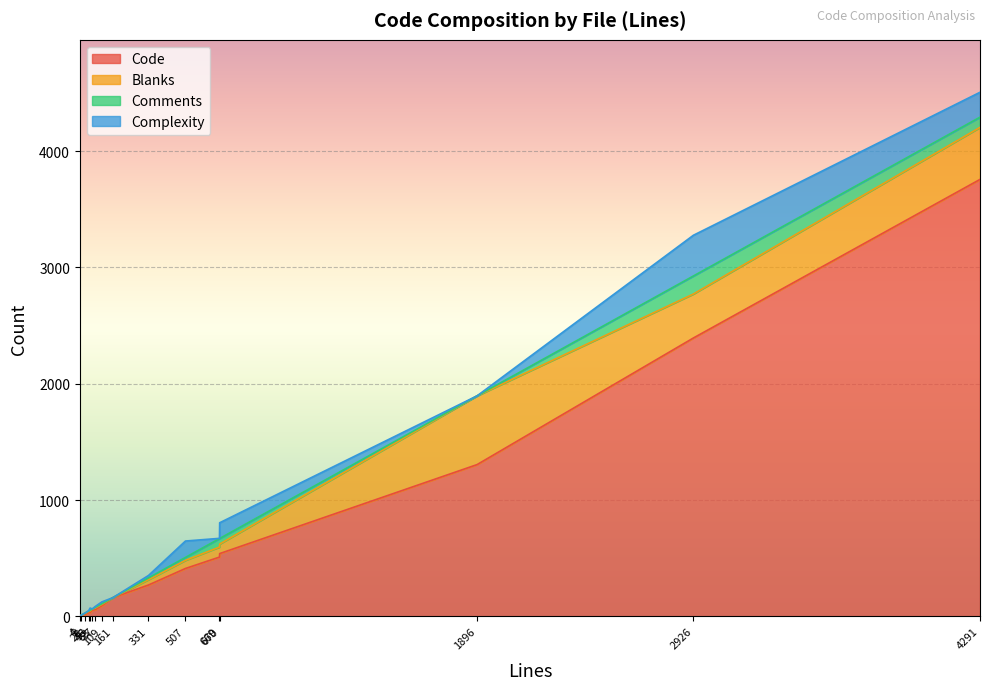

How many lines are shown in the chart?

4